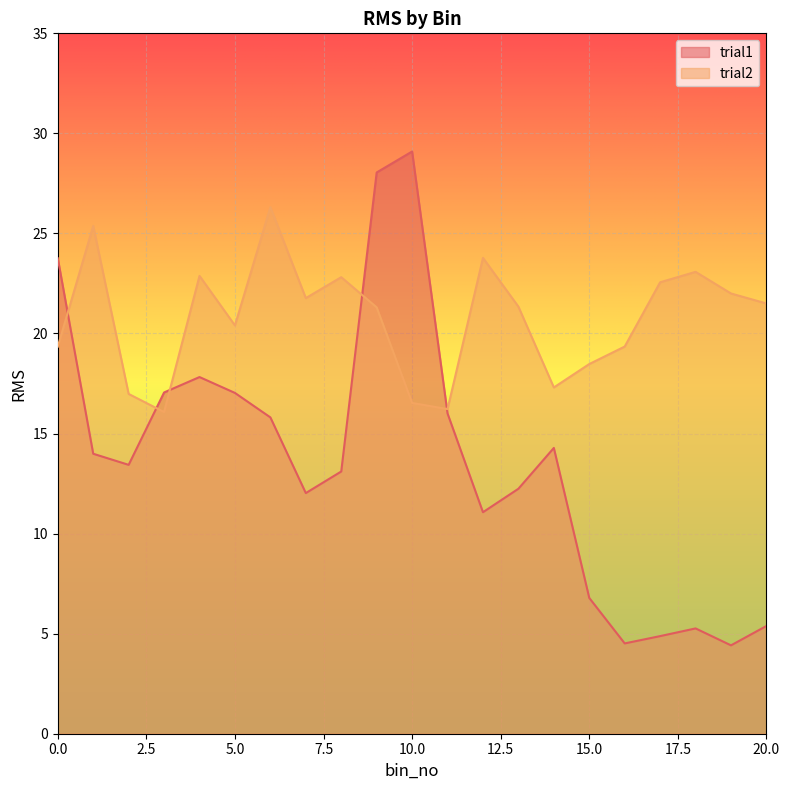

What is the total value across all series at 10.0?

45.6